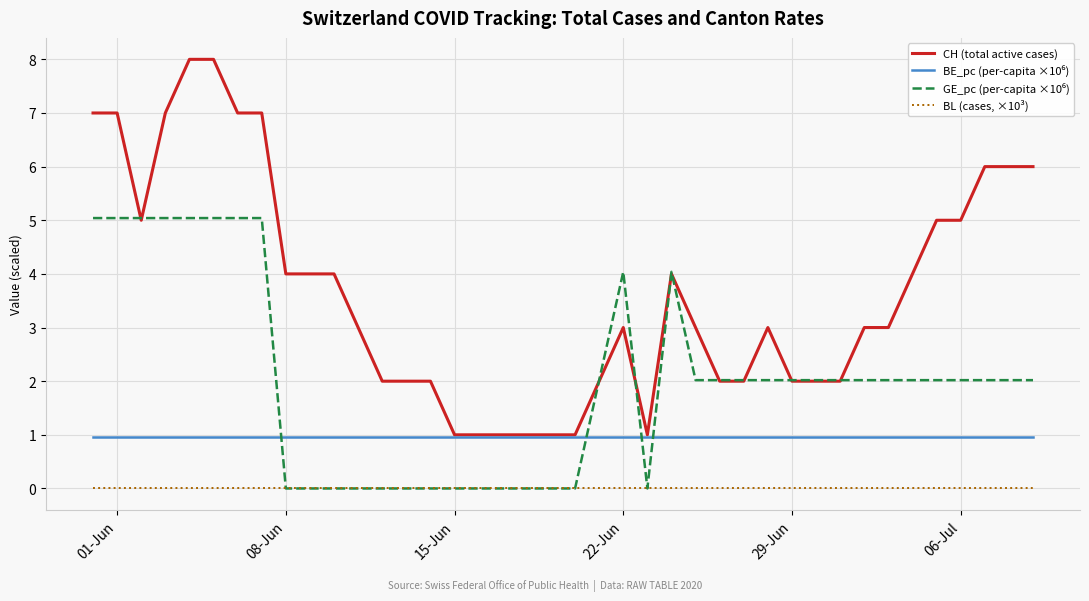

Which series has the widest spread of values?

CH (total active cases)